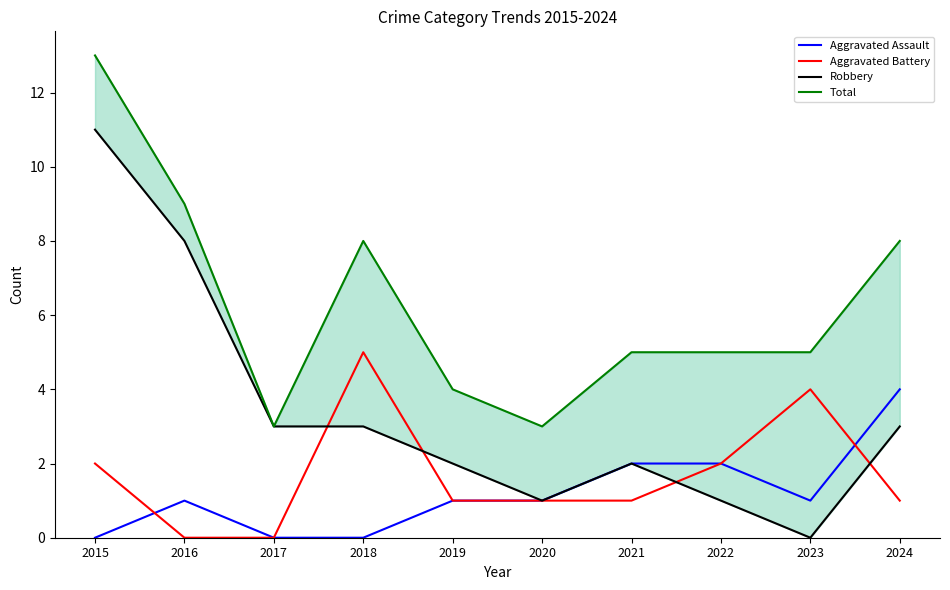

What is the difference between the maximum and minimum values in the Total series?

10